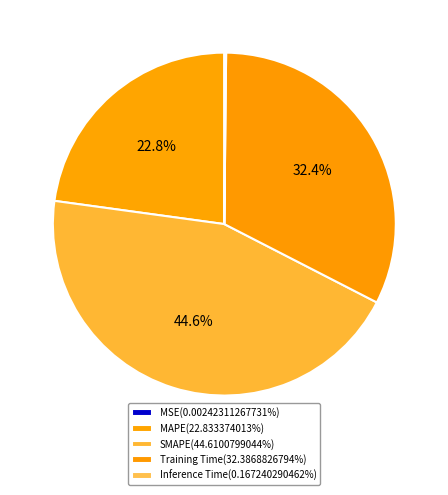

Is it true that Inference Time is 0% of the pie?

True